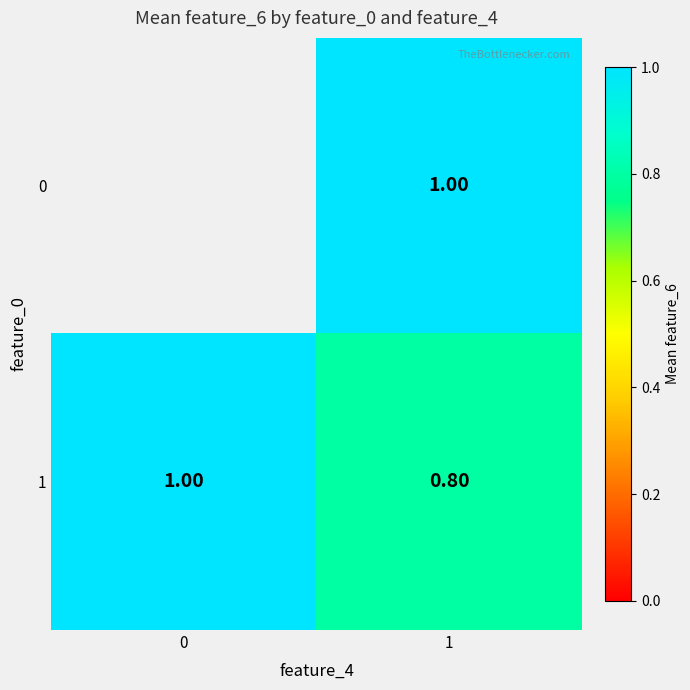

True or false: 1 has a value of 0.8 at 1.

True